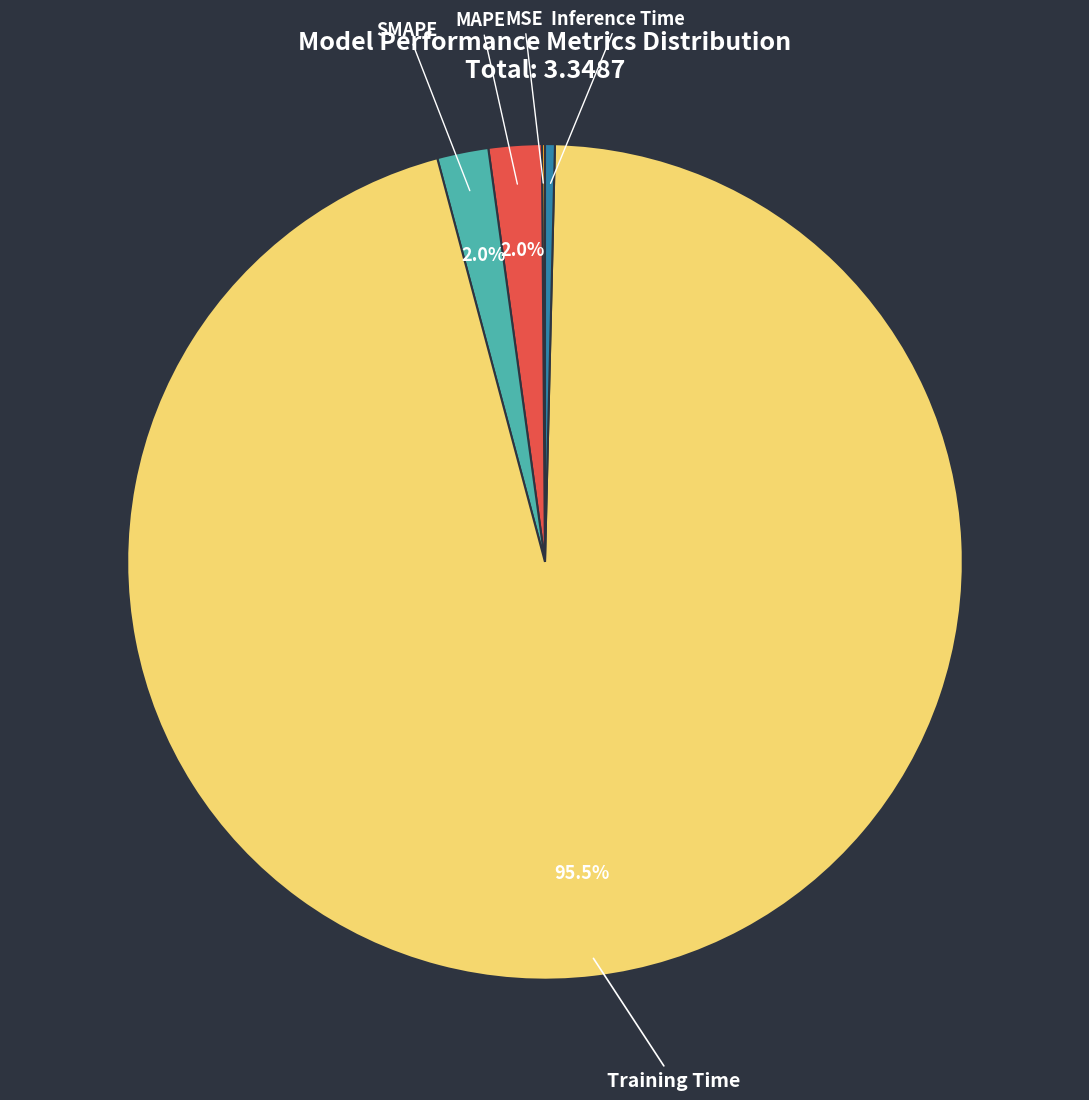

Is there a majority slice in this chart?

Yes